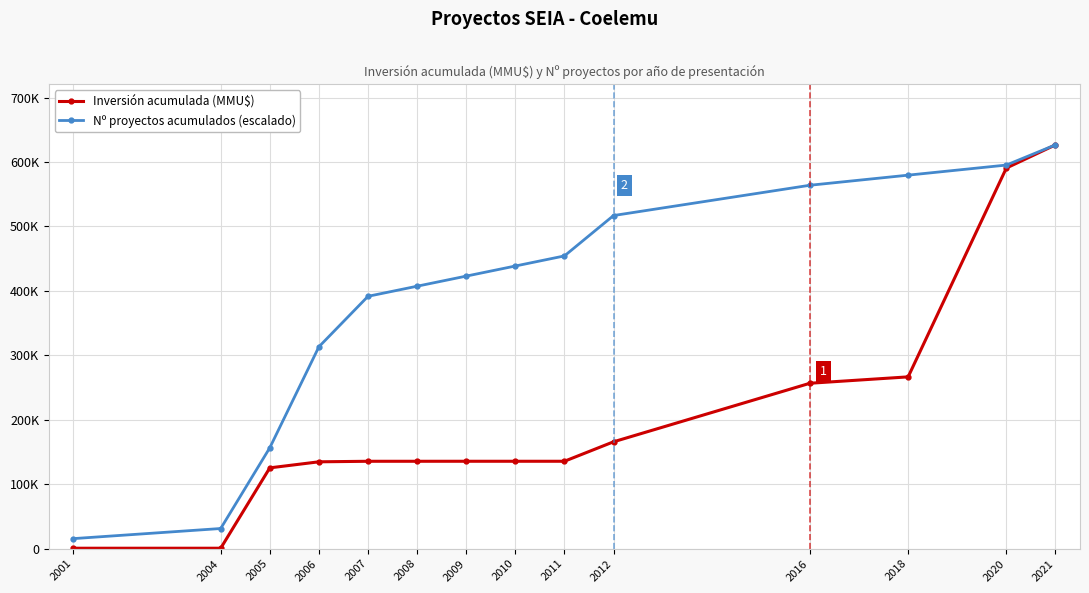

List the labels in order of Inversión acumulada (MMU$) value, largest first.

2021, 2020, 2018, 2016, 2012, 2009, 2010, 2011, 2007, 2008, 2006, 2005, 2001, 2004